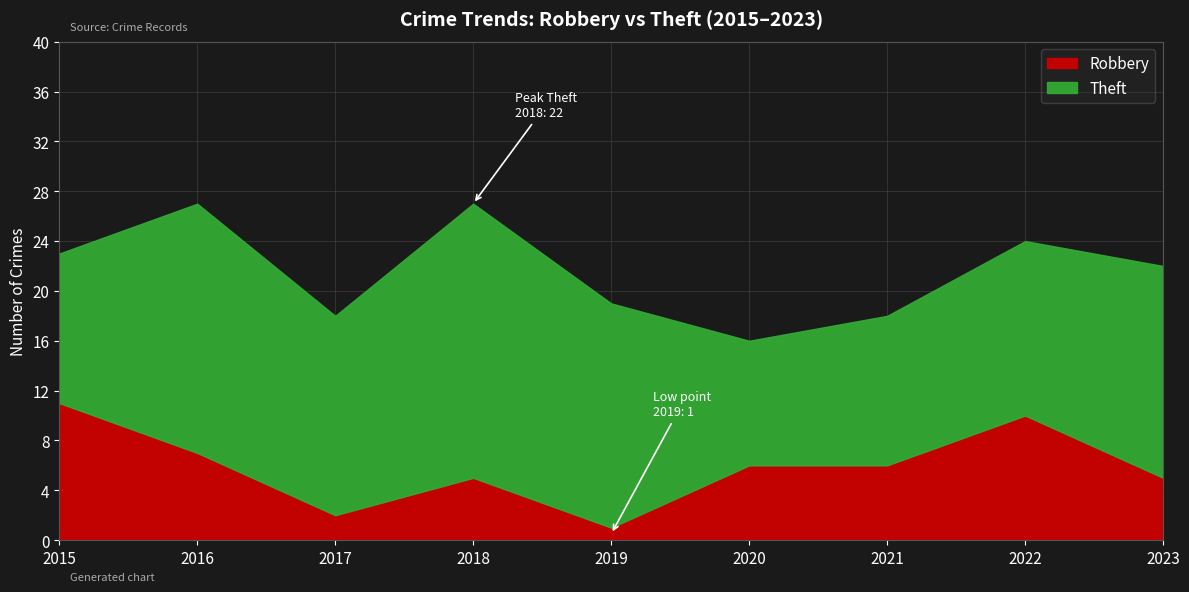

In Robbery, how many points are lower than both neighbors (excluding endpoints)?

2